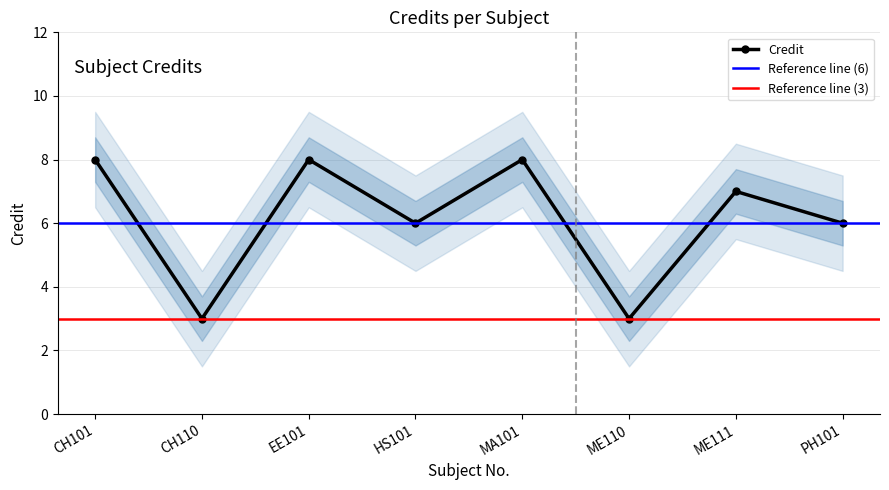

What is the change in value from EE101 to PH101?

-2